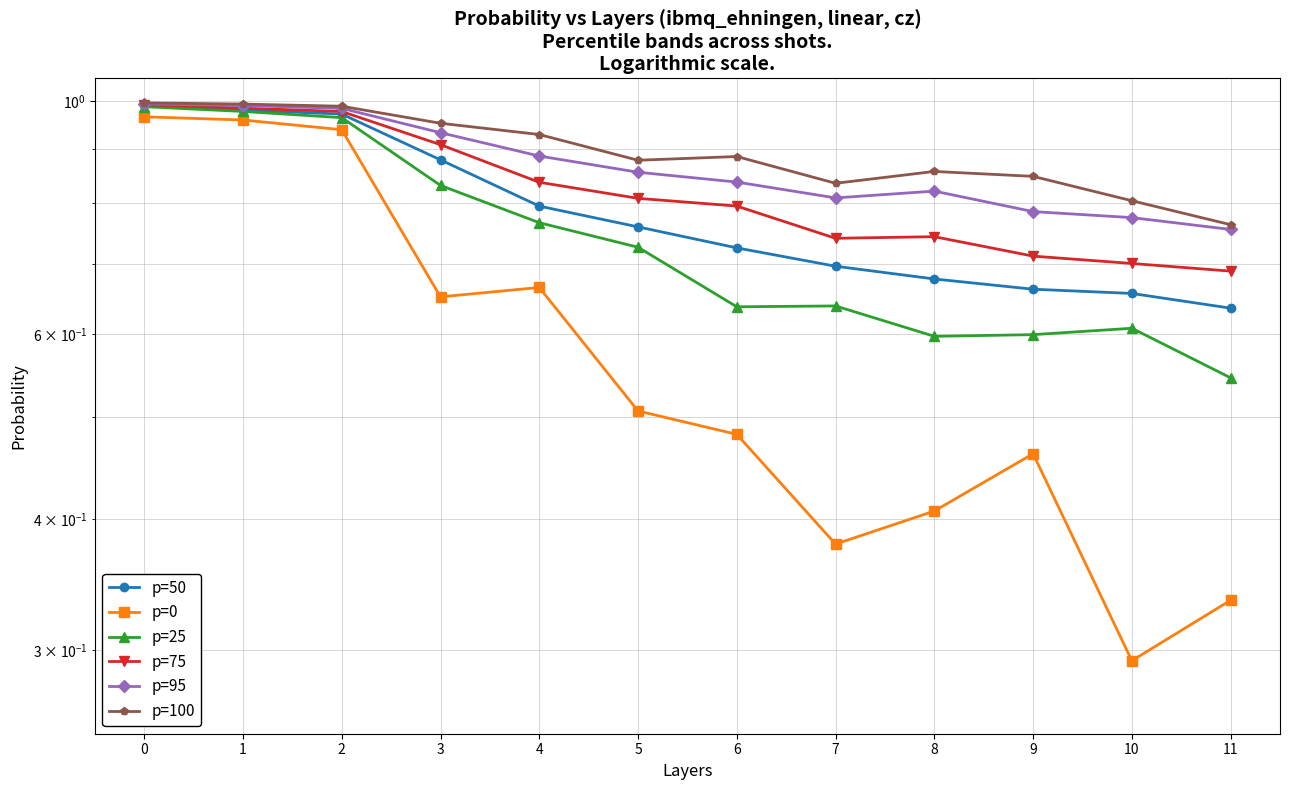

True or false: p=95 and p=100 intersect in this chart.

False